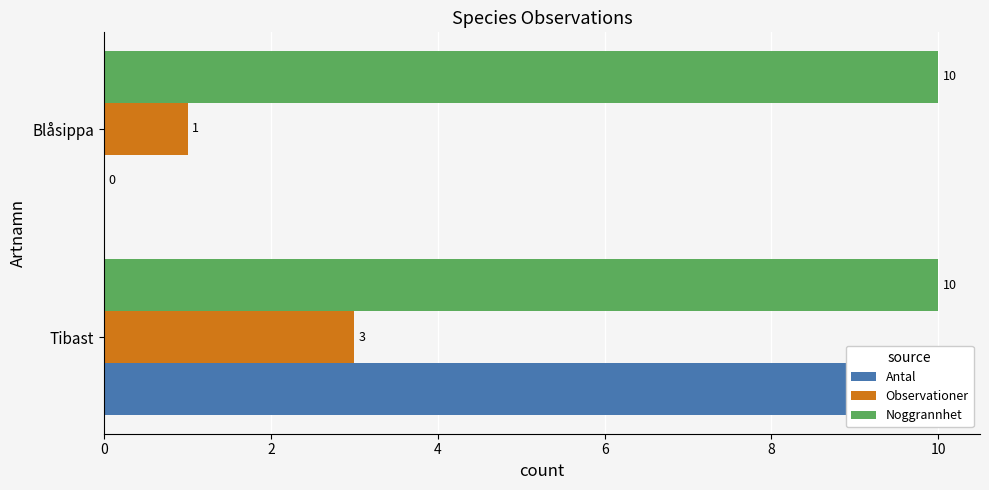

How many bars are there in total?

6